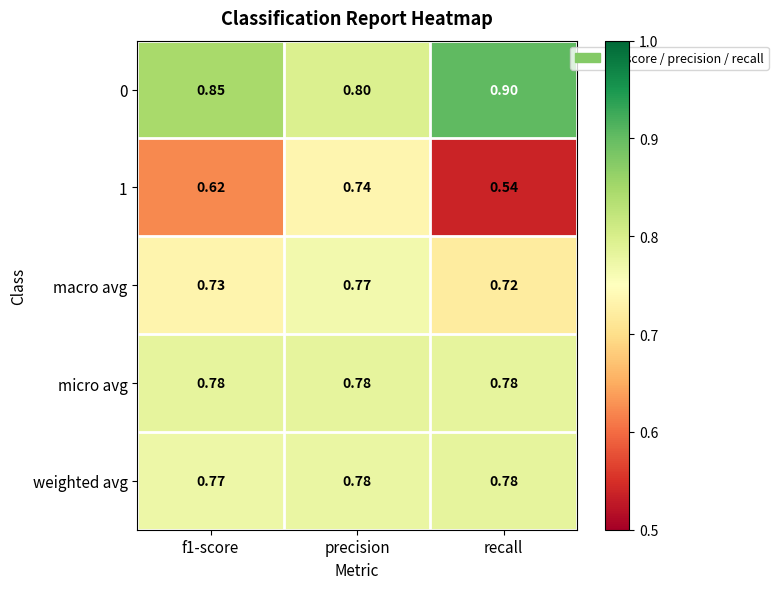

At which category is the sum across all series the highest?

precision